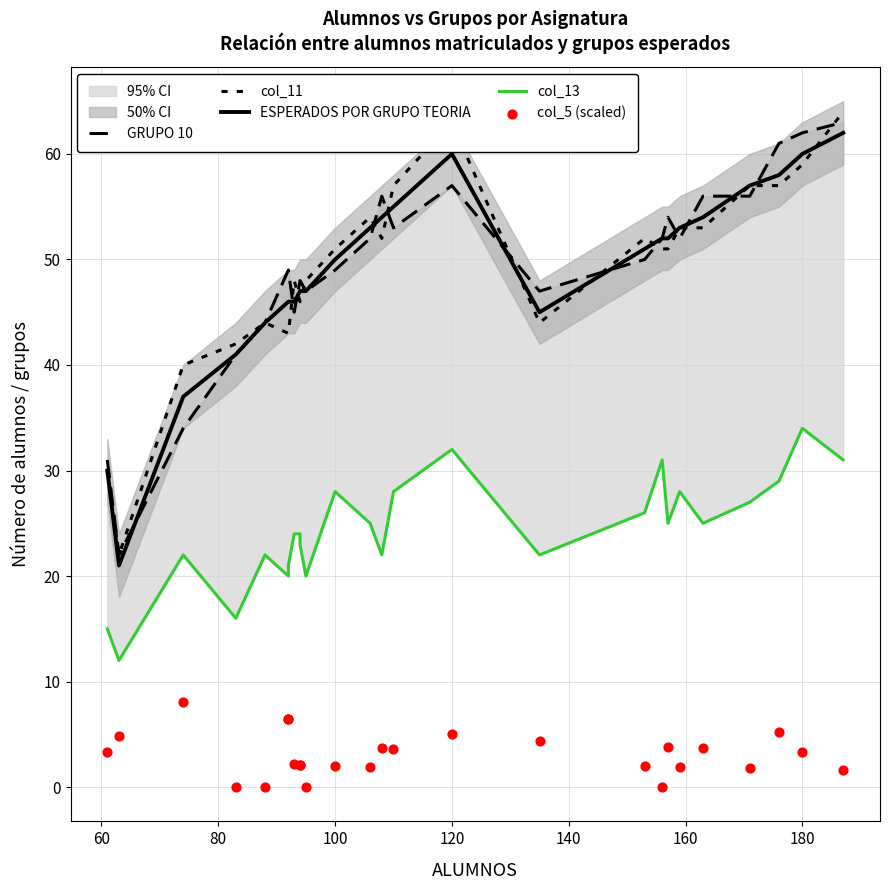

Which series has the largest total across all categories?

GRUPO 10